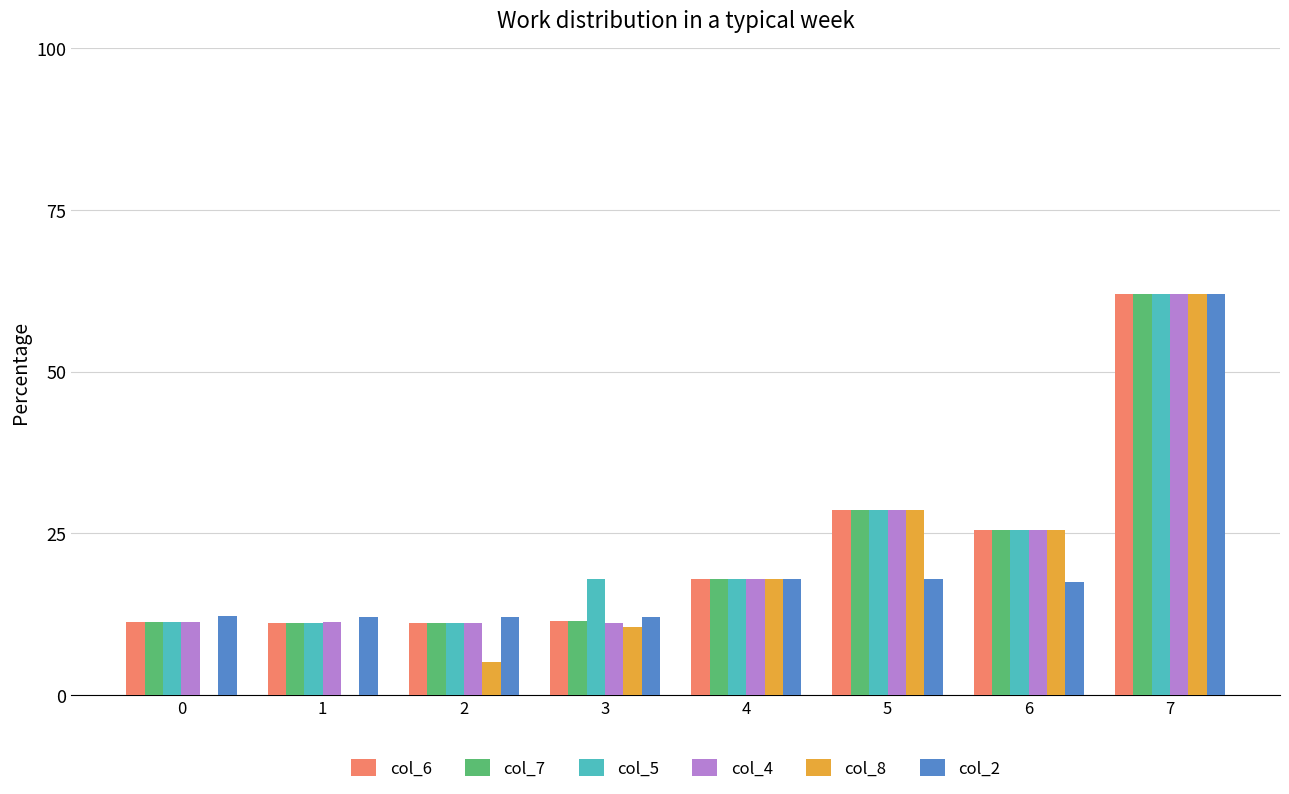

What is the sum of the col_2 values at 6 and 3?

29.6